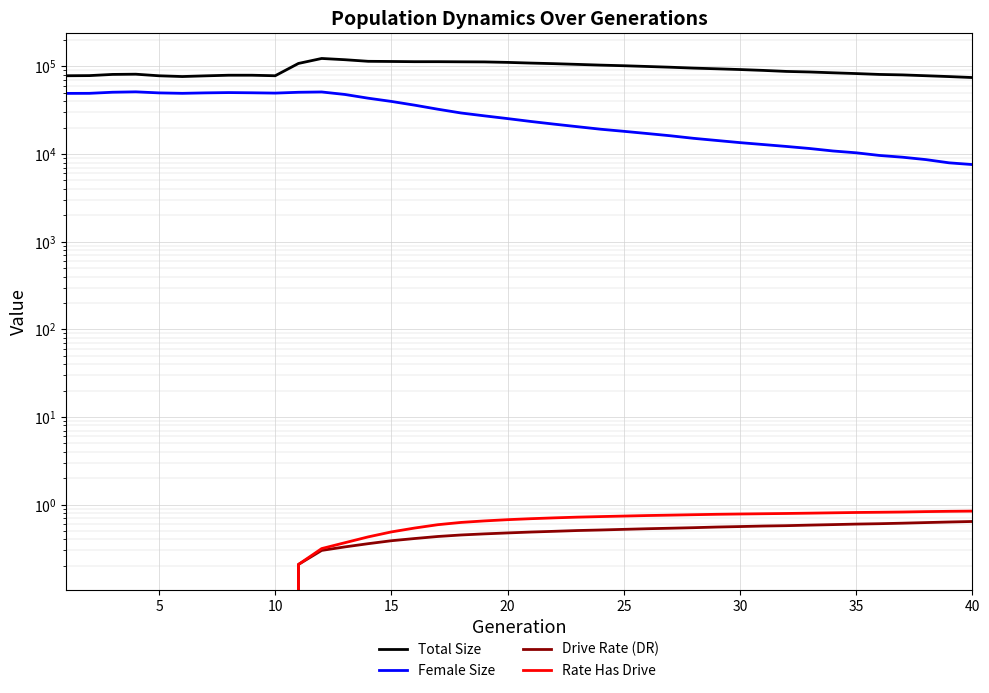

How many positive values does the Drive Rate (DR) series have?

30